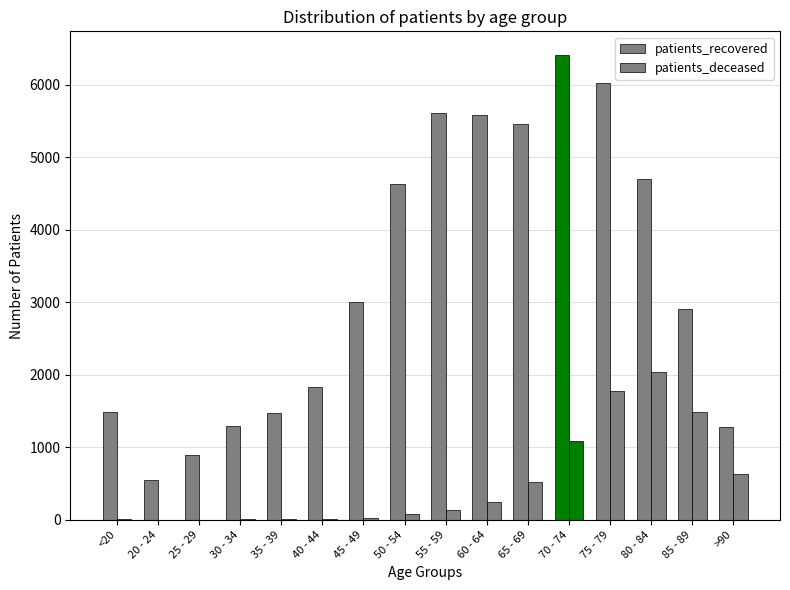

What is the label of the 10th bar from the left?

60 - 64